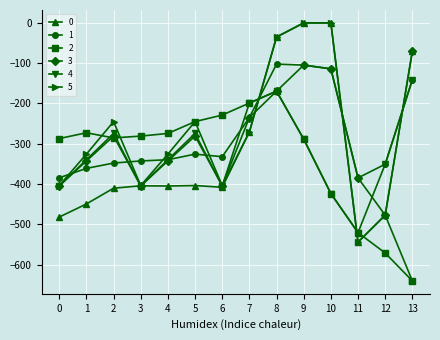

How many values in the 4 series exceed -339?

6